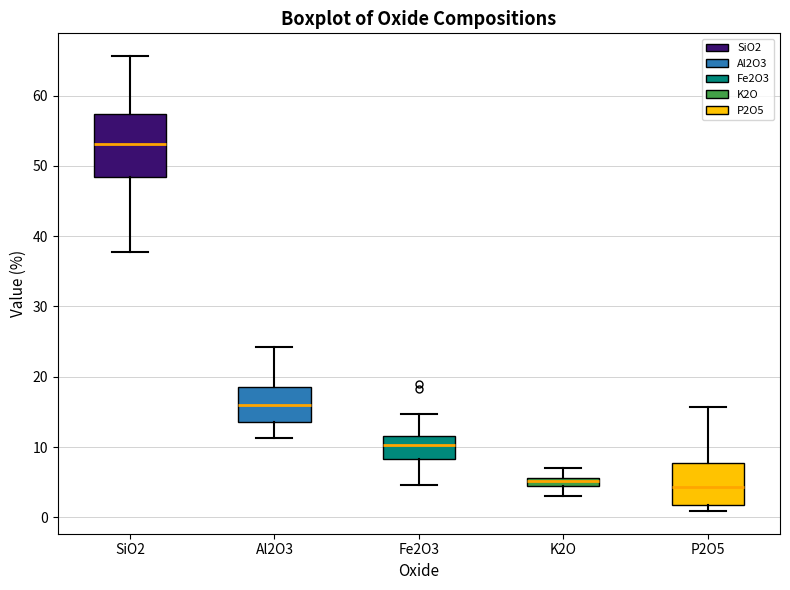

Where does the upper whisker of the box for P2O5 end on the y-axis? The values are not printed on the chart, so give them approximately, as read against the axis.

16